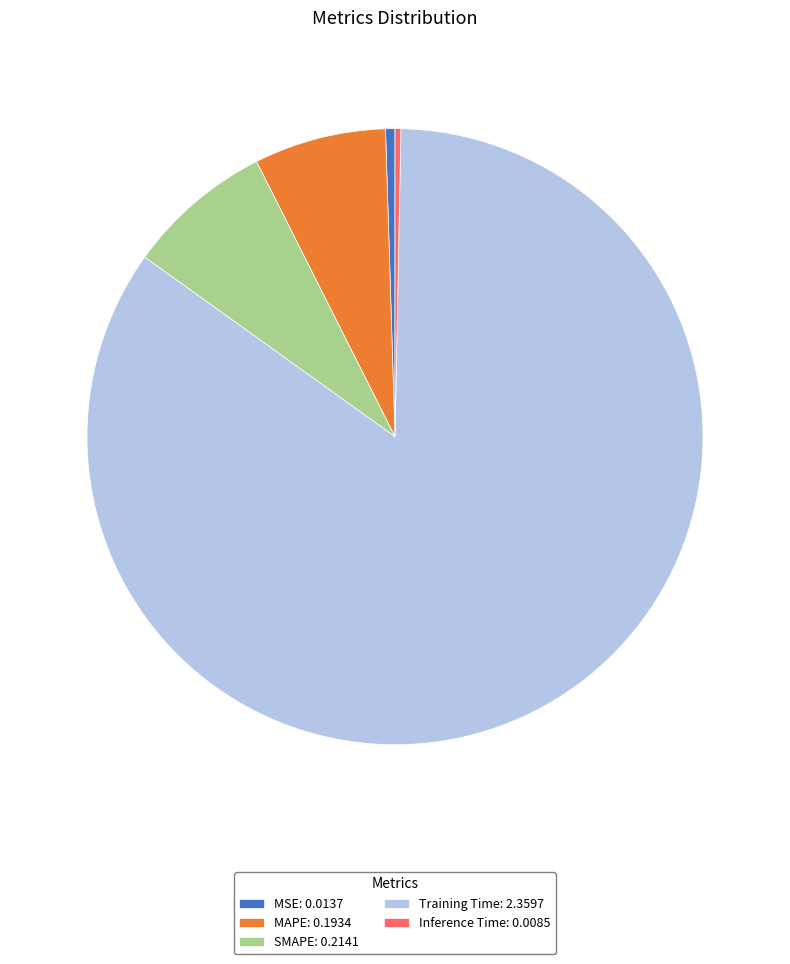

Is it true that MSE is 8% of the pie?

False